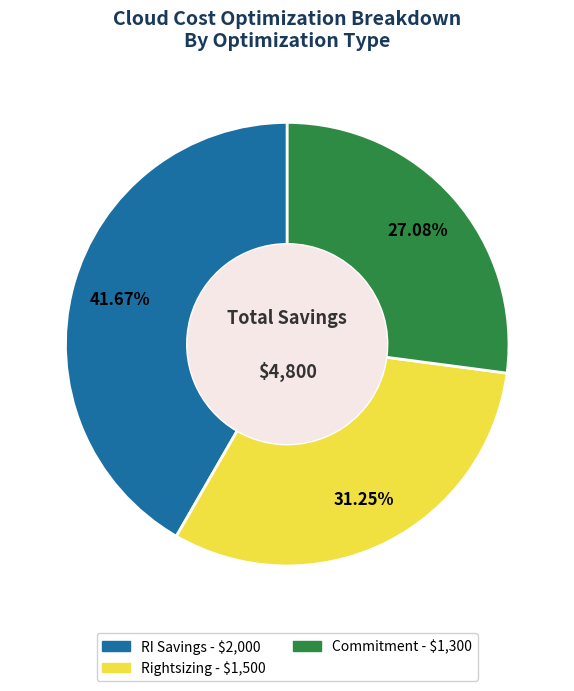

The Rightsizing slice represents 45% of the pie. True or false?

False